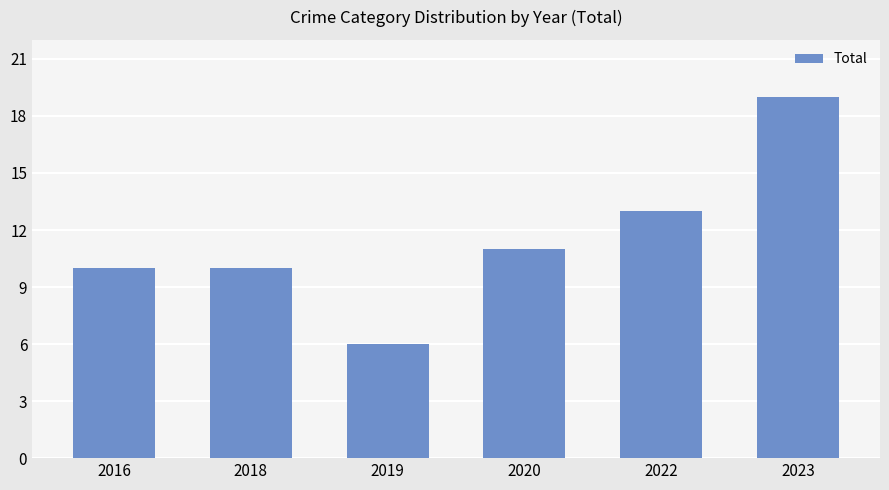

The value at 2016 is 16. True or false?

False